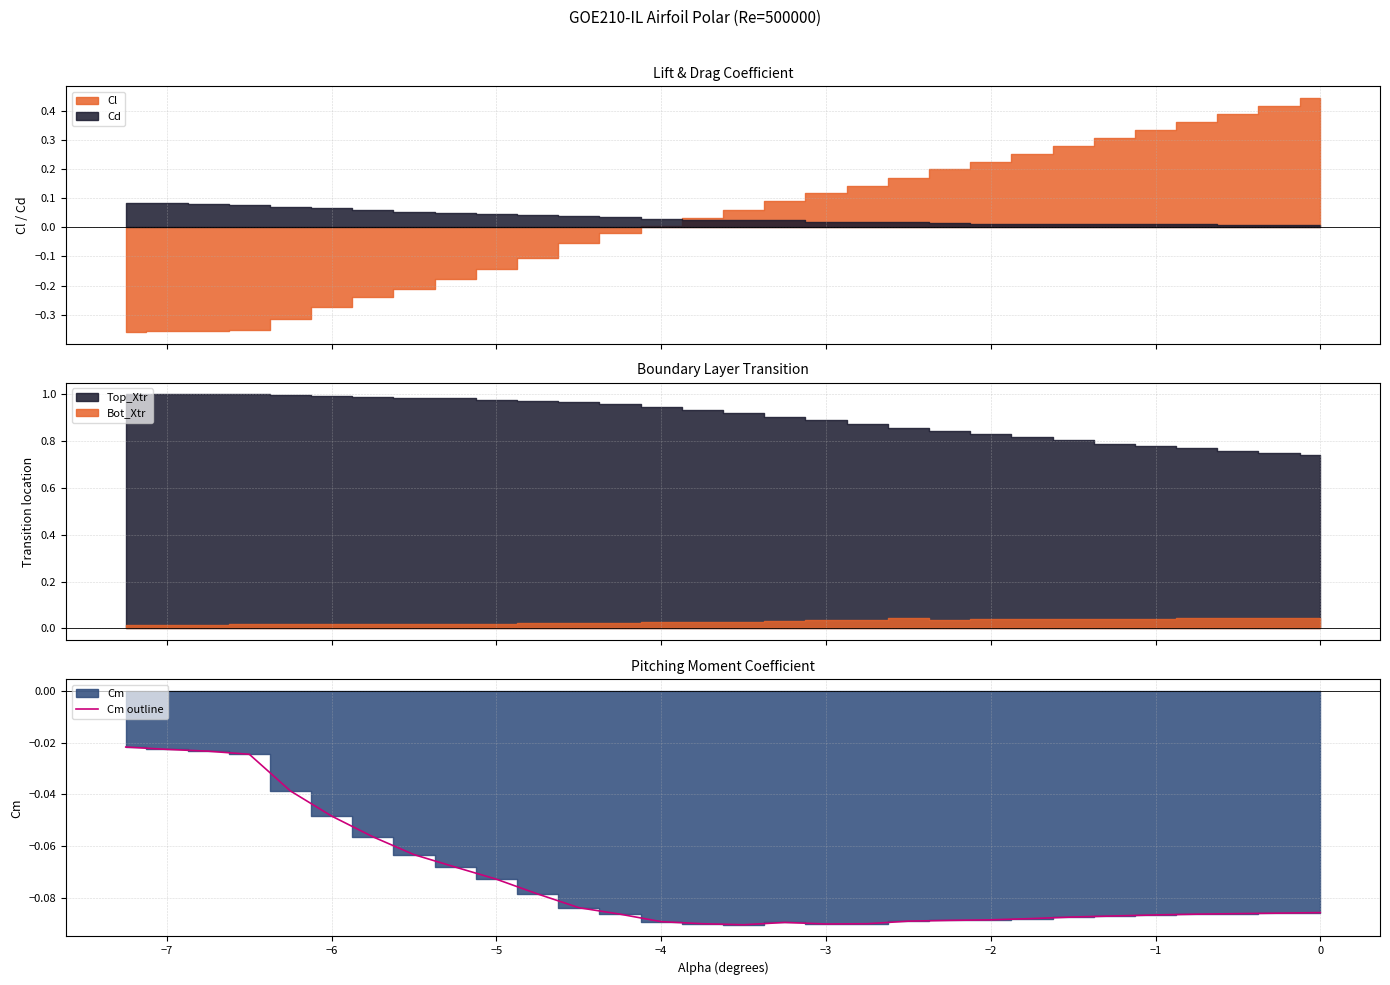

How many interior local peaks (higher than both neighbors) does the data have?

1